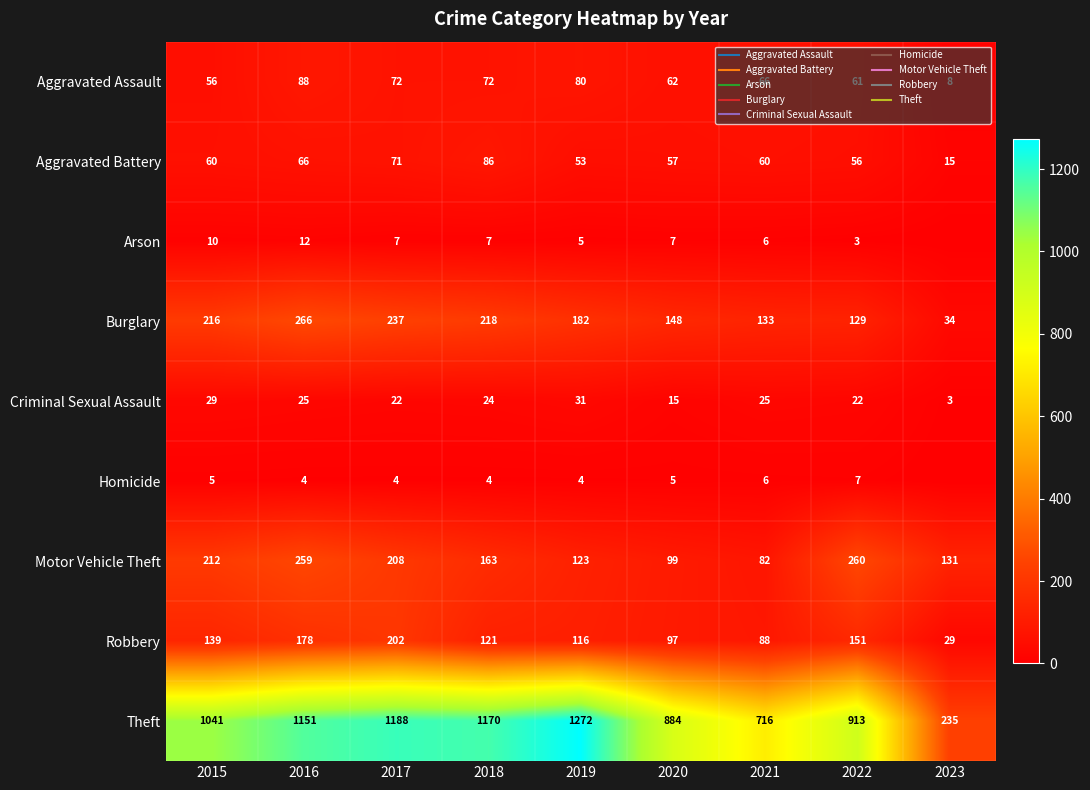

True or false: Theft has a value of 1151 at 2016.

True